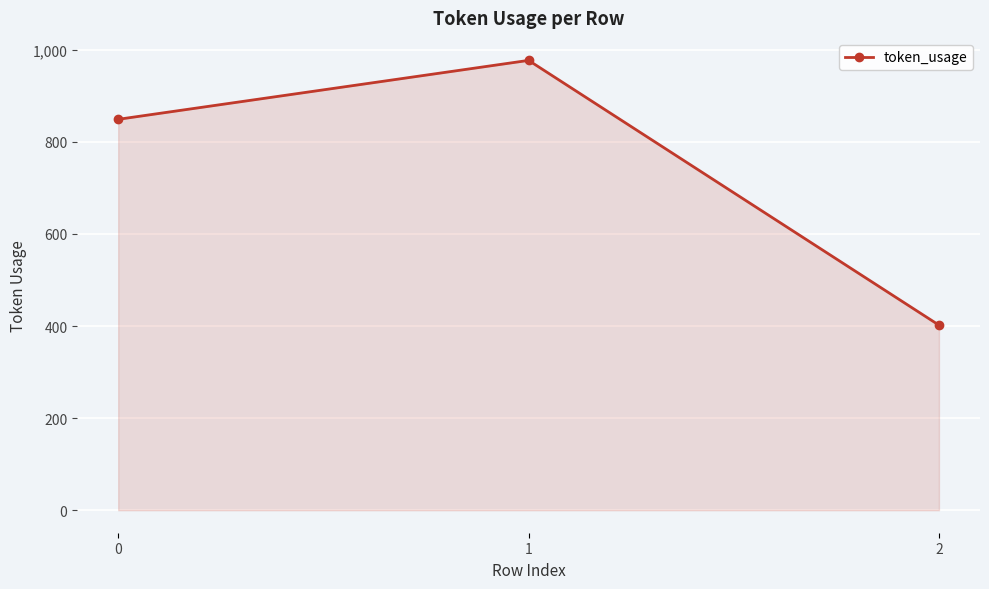

What value does the data have at 0?

849